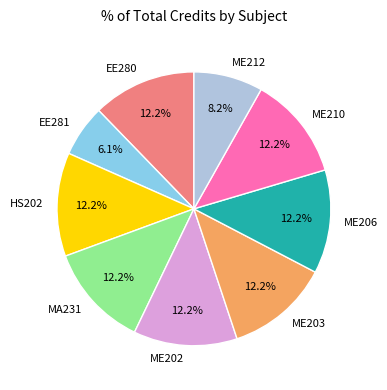

How many slices are in this pie chart?

9